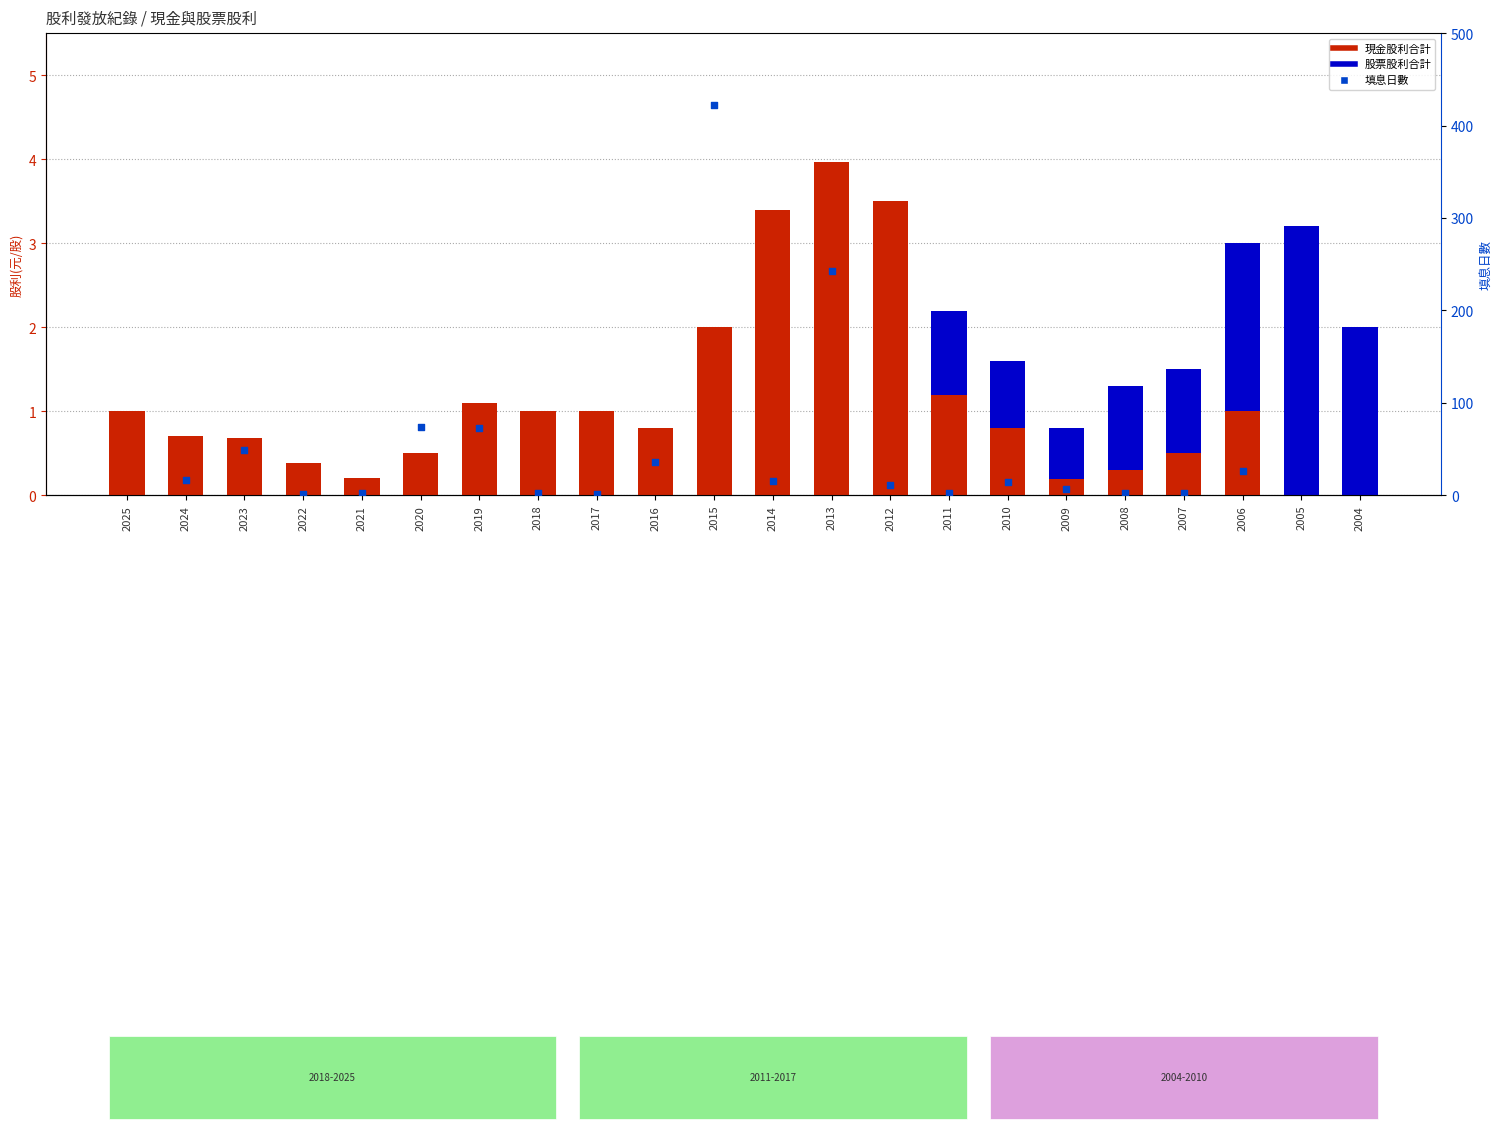

Is the value of 現金股利合計 at 2017 greater than the value of 股票股利合計 at 2007?

No